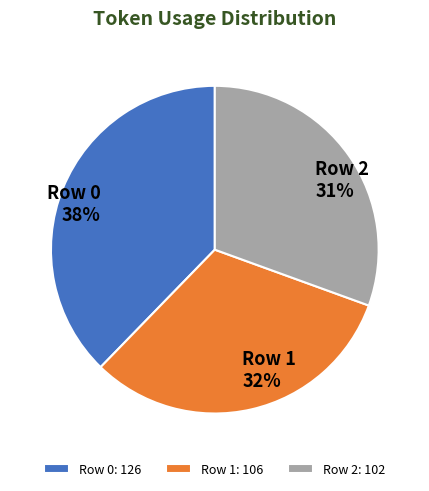

Combined, do Row 0 and Row 1 account for over 50%?

Yes